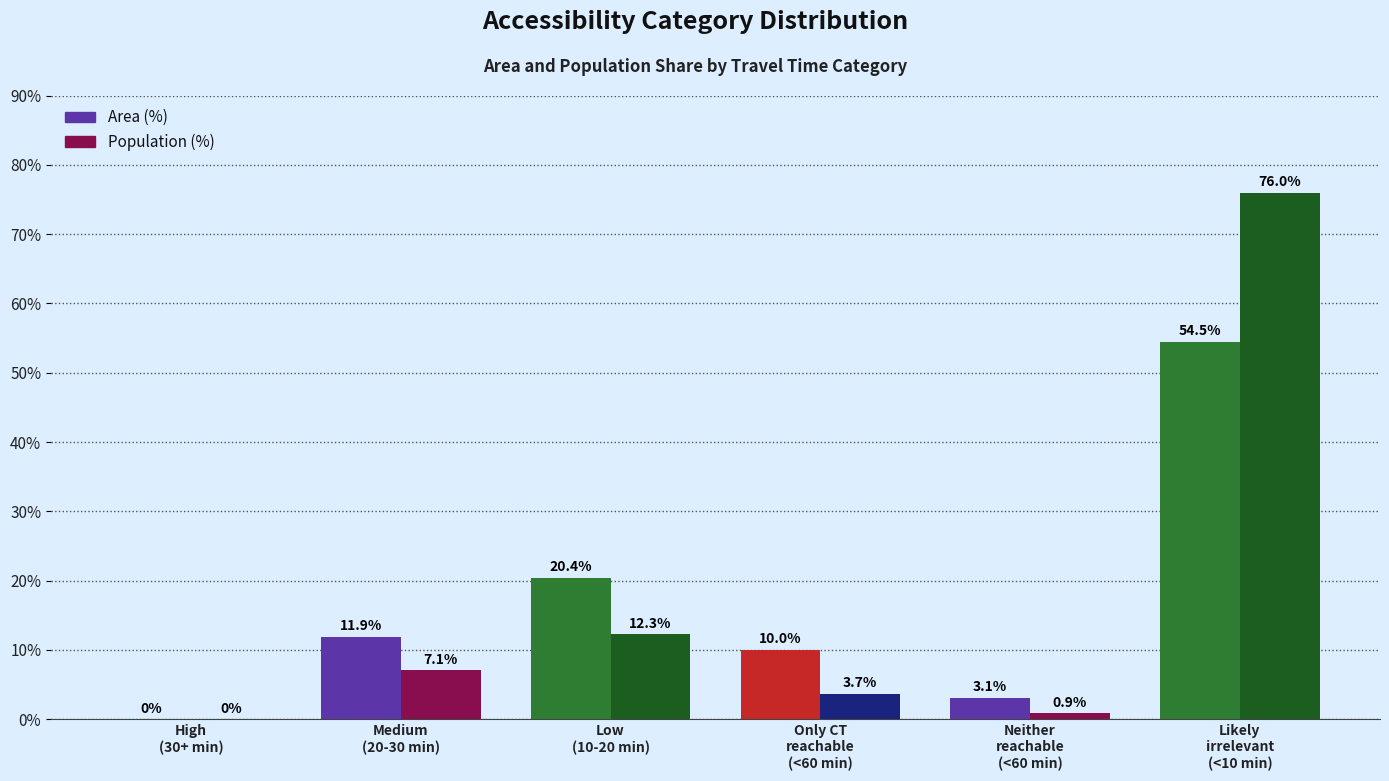

Reading left to right, what are all the values shown in this chart?

Area (%): 0.0	11.9	20.4	10.0	3.1	54.5
Population (%): 0.0	7.1	12.3	3.7	0.9	76.0